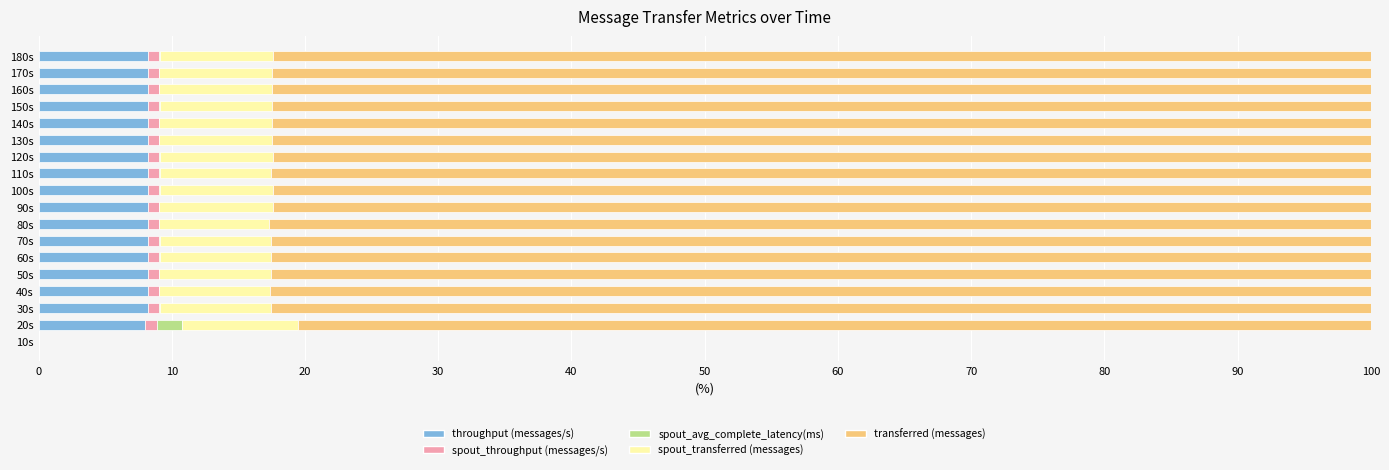

What is the highest value of the throughput (messages/s) series?

8.2